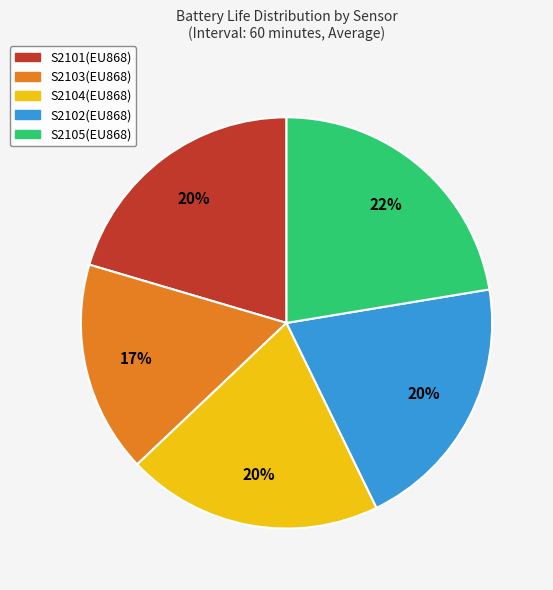

True or false: S2101(EU868) accounts for 33% of the total.

False